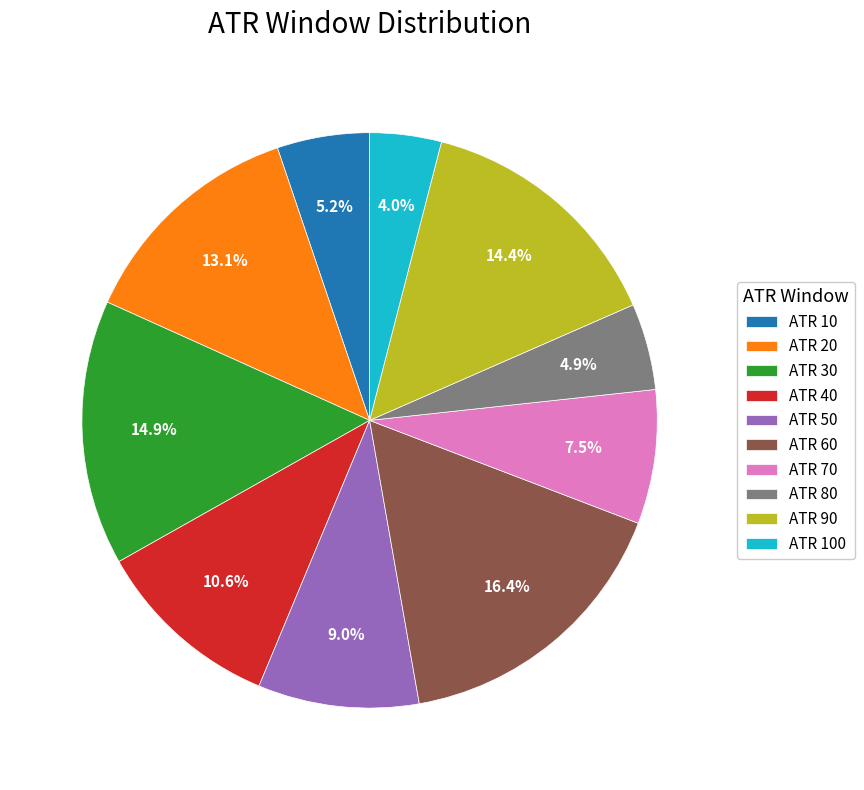

Which has a higher value, ATR 70 or ATR 40?

ATR 40